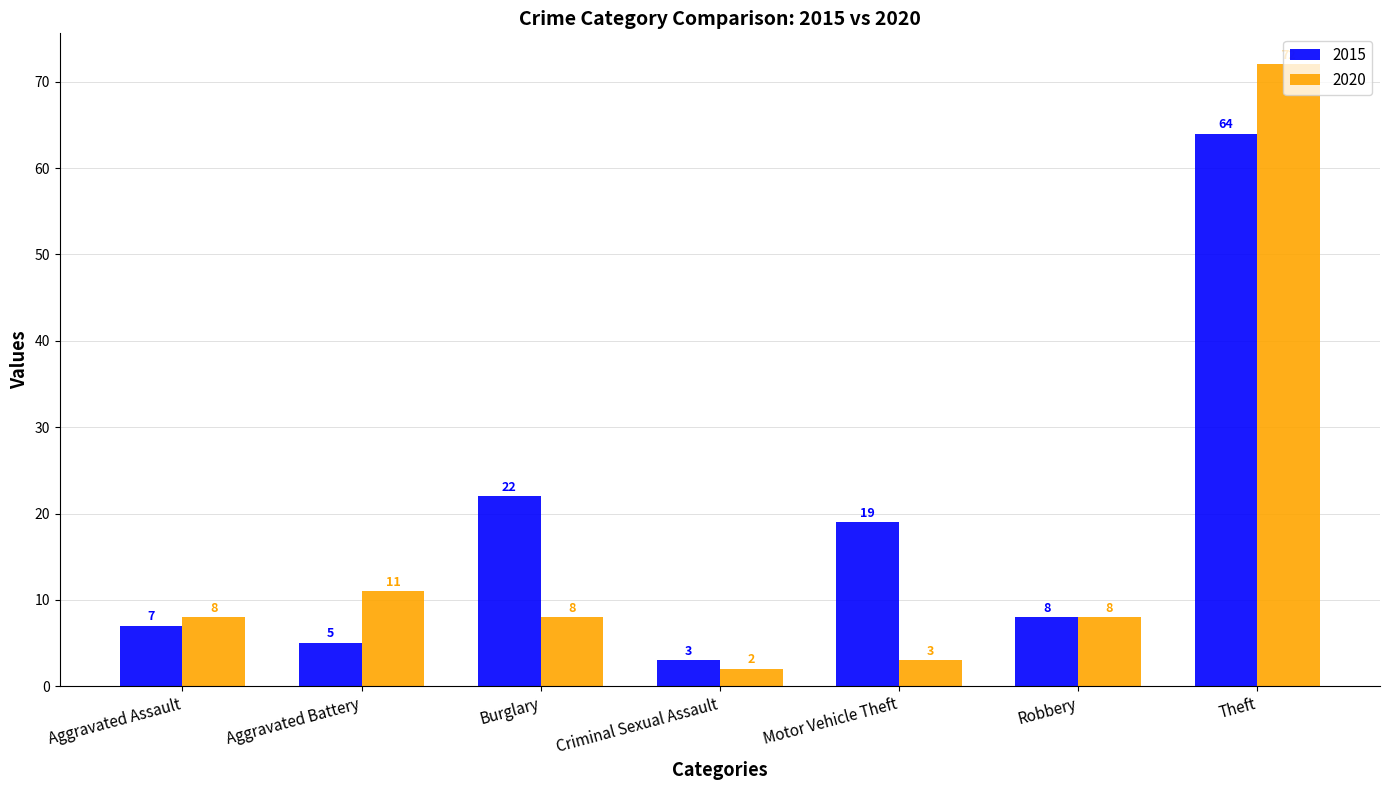

How many values in the 2015 series are below 8?

3